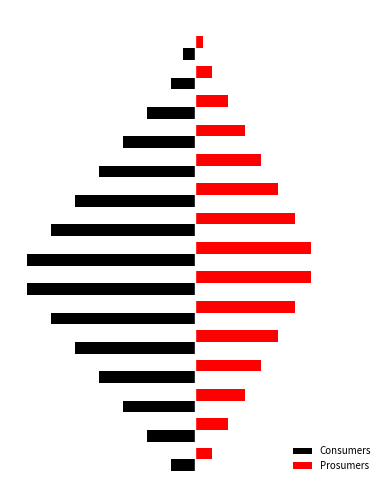

What is the value of the Prosumers bar at the 14th from the left?

62.9